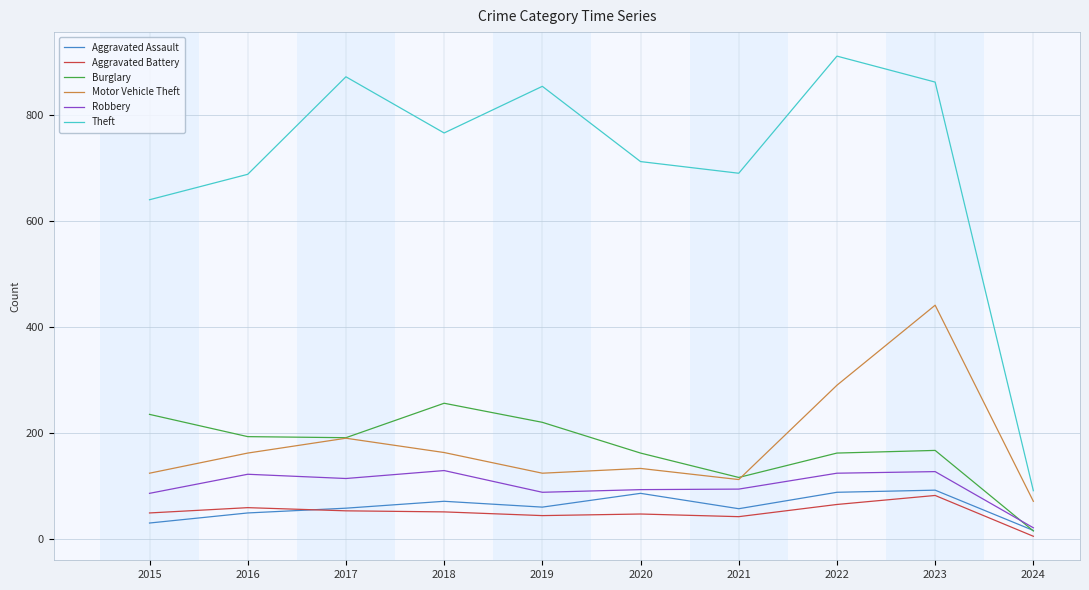

Between 2017 and 2019, which series saw the biggest shift?

Motor Vehicle Theft